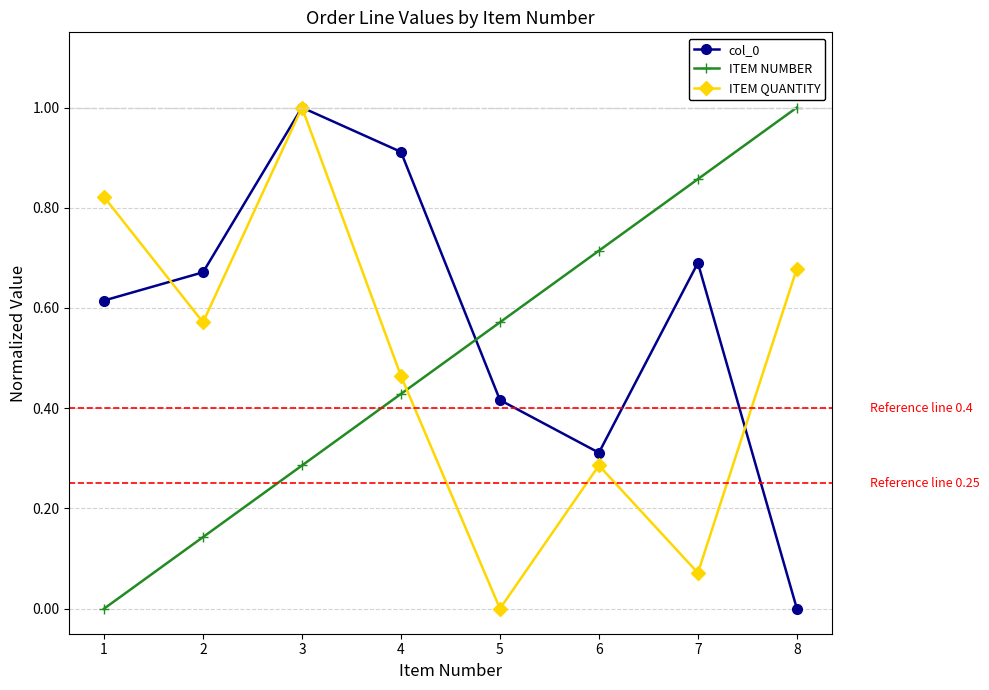

Between 4 and 8, which series saw the biggest shift?

col_0